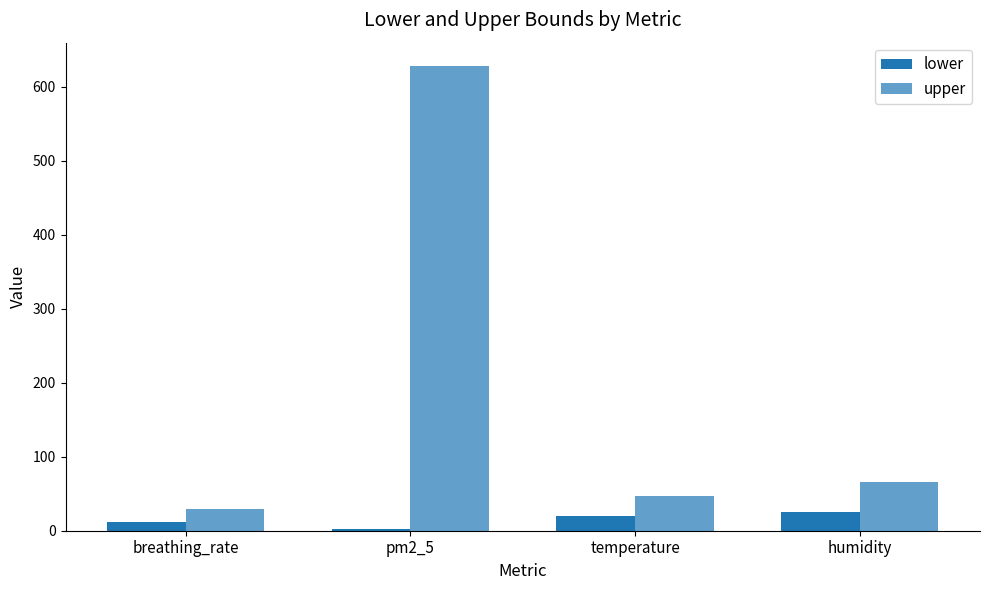

Reading left to right, what are all the values shown in this chart?

lower: breathing_rate=11.4	pm2_5=2.9	temperature=20.0	humidity=24.9
upper: breathing_rate=29.3	pm2_5=628.1	temperature=46.6	humidity=66.1